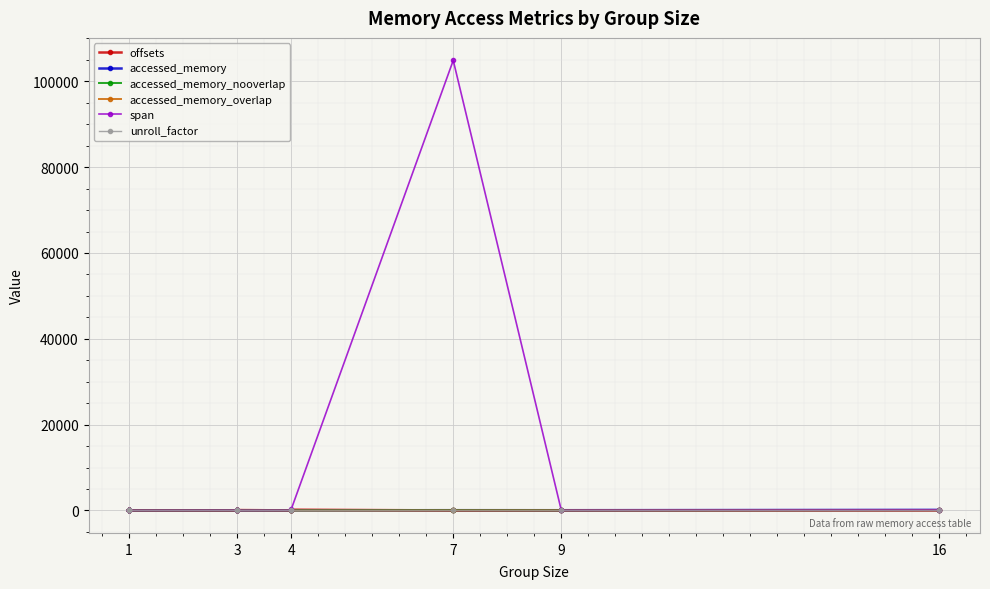

Which series has the largest range (max minus min)?

span